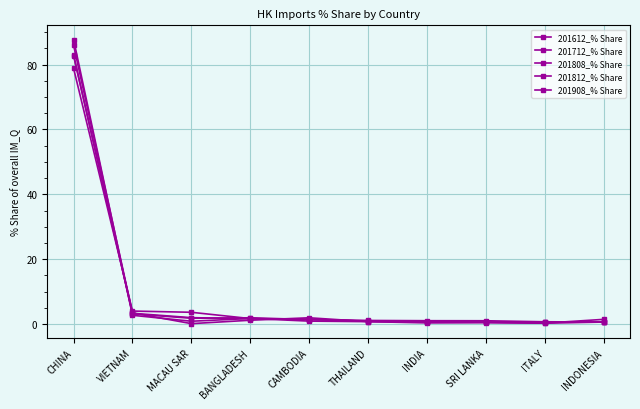

Reading left to right, transcribe all the data shown in this chart.

201612_% Share: CHINA=86.0	VIETNAM=3.5	MACAU SAR=0.2	BANGLADESH=1.2	CAMBODIA=2.0	THAILAND=0.8	INDIA=0.6	SRI LANKA=0.6	ITALY=0.3	INDONESIA=1.5
201712_% Share: CHINA=87.7	VIETNAM=2.7	MACAU SAR=0.9	BANGLADESH=1.7	CAMBODIA=0.9	THAILAND=0.8	INDIA=0.4	SRI LANKA=0.4	ITALY=0.3	INDONESIA=0.6
201808_% Share: CHINA=83.0	VIETNAM=3.2	MACAU SAR=1.8	BANGLADESH=2.0	CAMBODIA=1.4	THAILAND=1.0	INDIA=0.8	SRI LANKA=0.6	ITALY=0.6	INDONESIA=0.6
201812_% Share: CHINA=82.7	VIETNAM=3.3	MACAU SAR=2.0	BANGLADESH=1.7	CAMBODIA=1.5	THAILAND=0.9	INDIA=0.8	SRI LANKA=0.6	ITALY=0.6	INDONESIA=0.6
201908_% Share: CHINA=78.8	VIETNAM=4.0	MACAU SAR=3.7	BANGLADESH=1.7	CAMBODIA=1.4	THAILAND=1.1	INDIA=1.1	SRI LANKA=1.0	ITALY=0.7	INDONESIA=0.7